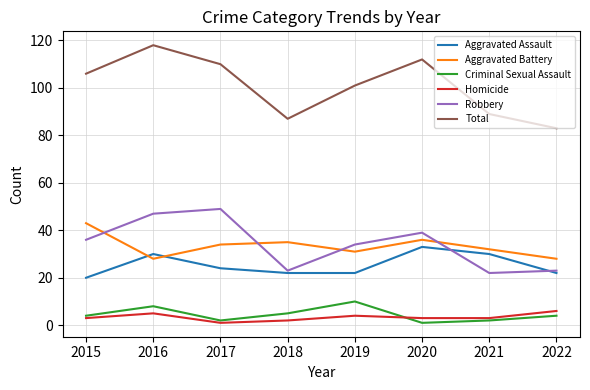

What is the minimum value for Aggravated Battery?

28